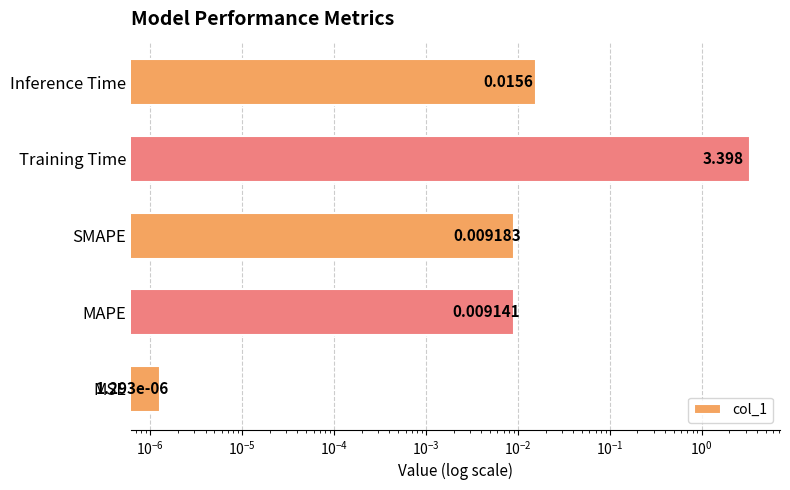

Are the bars horizontal?

Yes